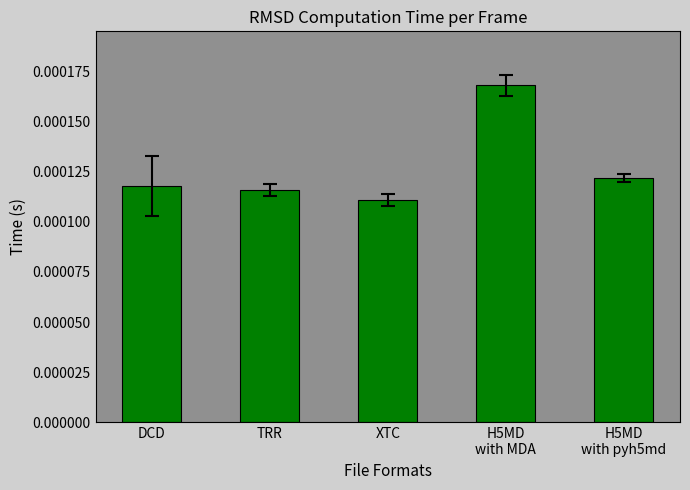

What is the label of the 5th bar from the right?

DCD